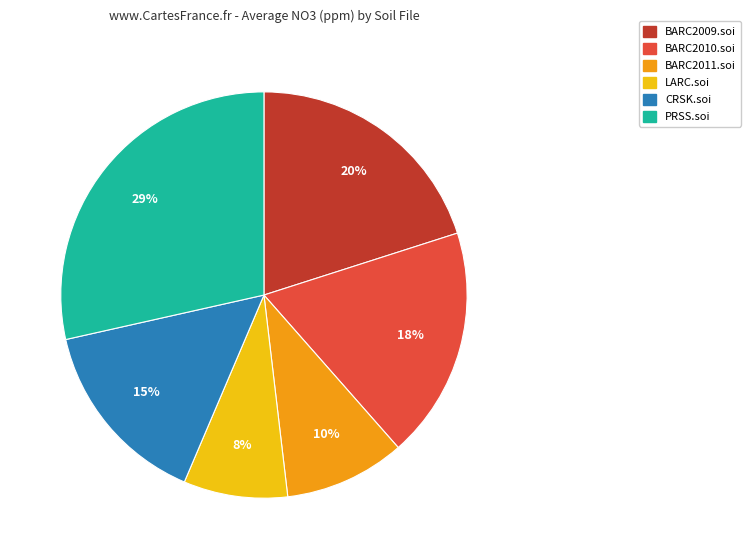

Is the sum of BARC2010.soi and CRSK.soi greater than half?

No